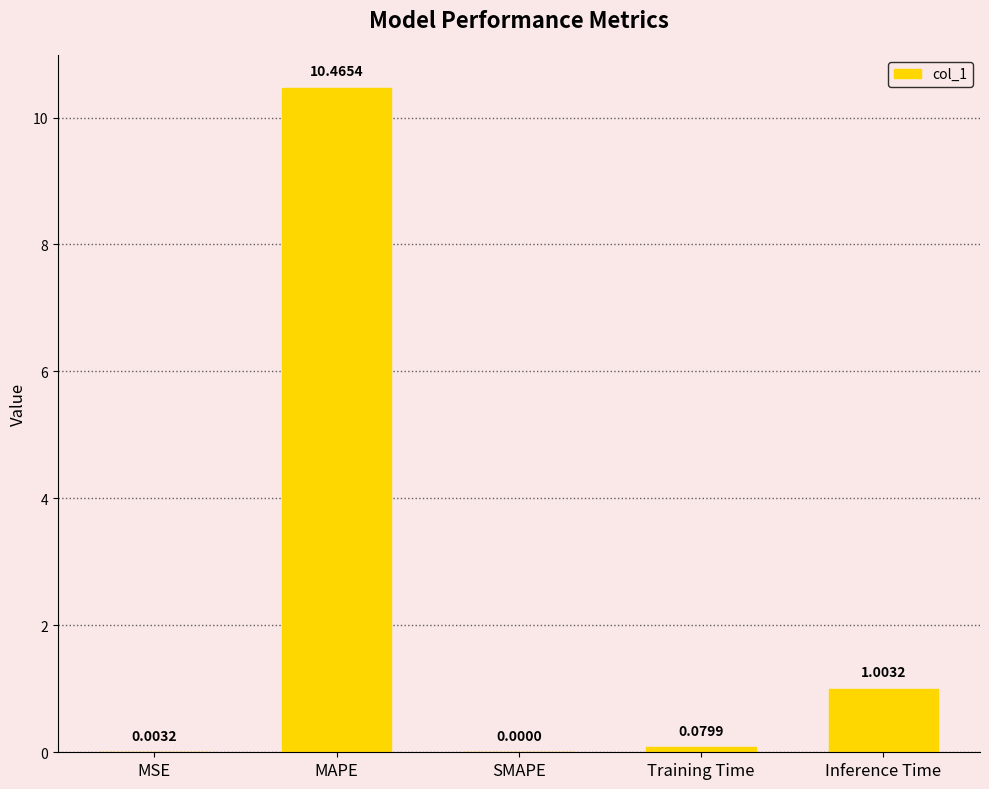

Between SMAPE and Training Time, which is larger?

Training Time